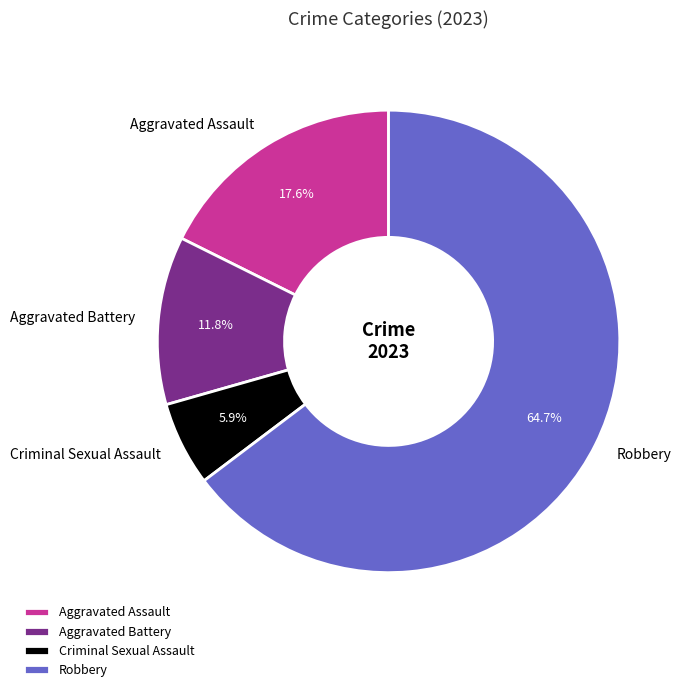

Which category has the smallest portion of the pie?

Criminal Sexual Assault